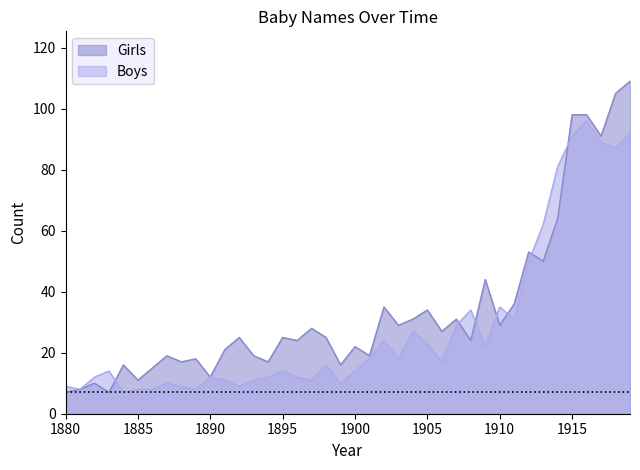

What is the sum of the Boys values at 1903 and 1919?

110